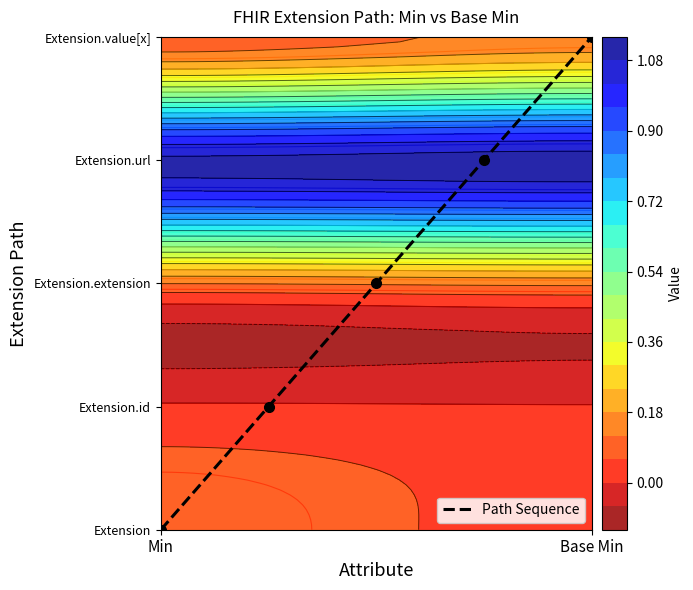

The value at 3 is 4. True or false?

False